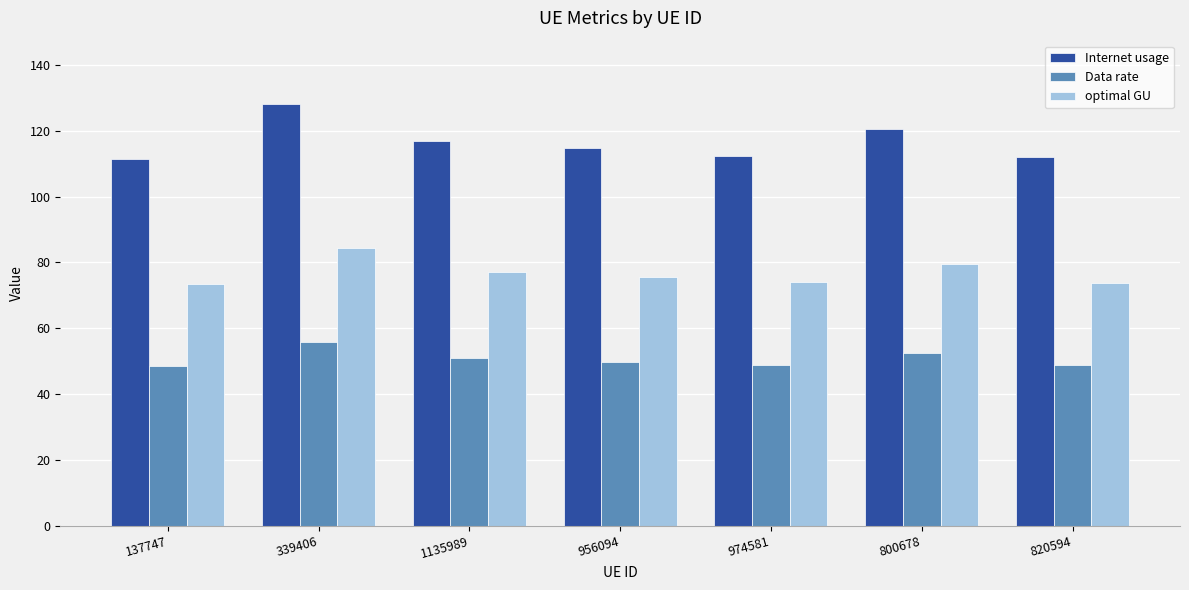

How many bars are there in total?

21